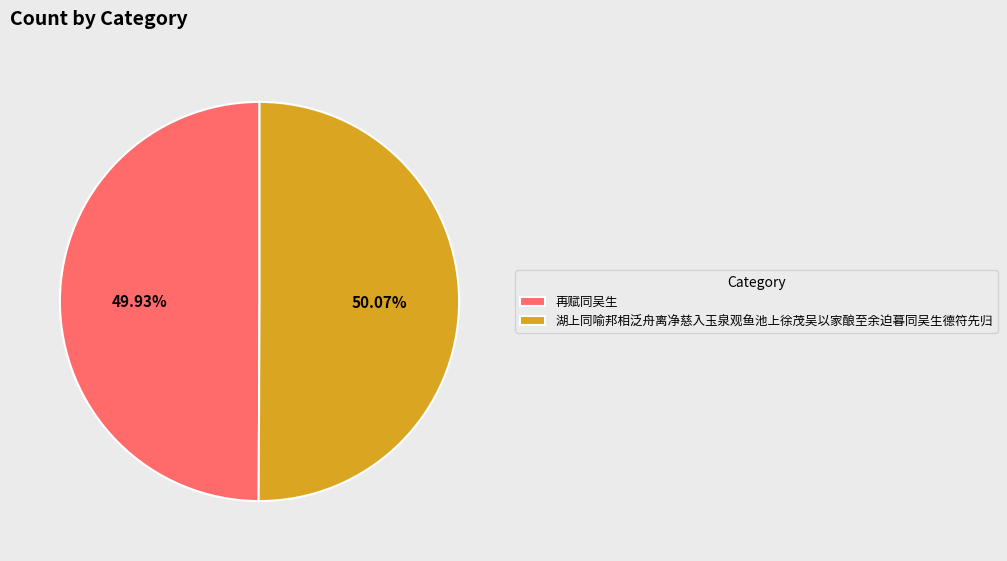

Does any single category account for the majority?

Yes